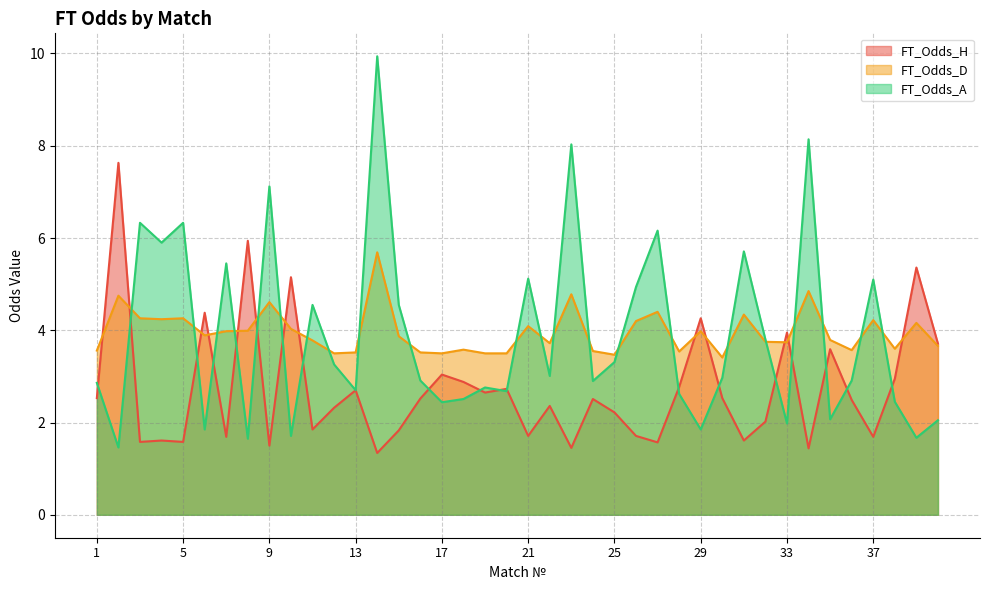

True or false: FT_Odds_H has more than 0 interior local peaks.

True